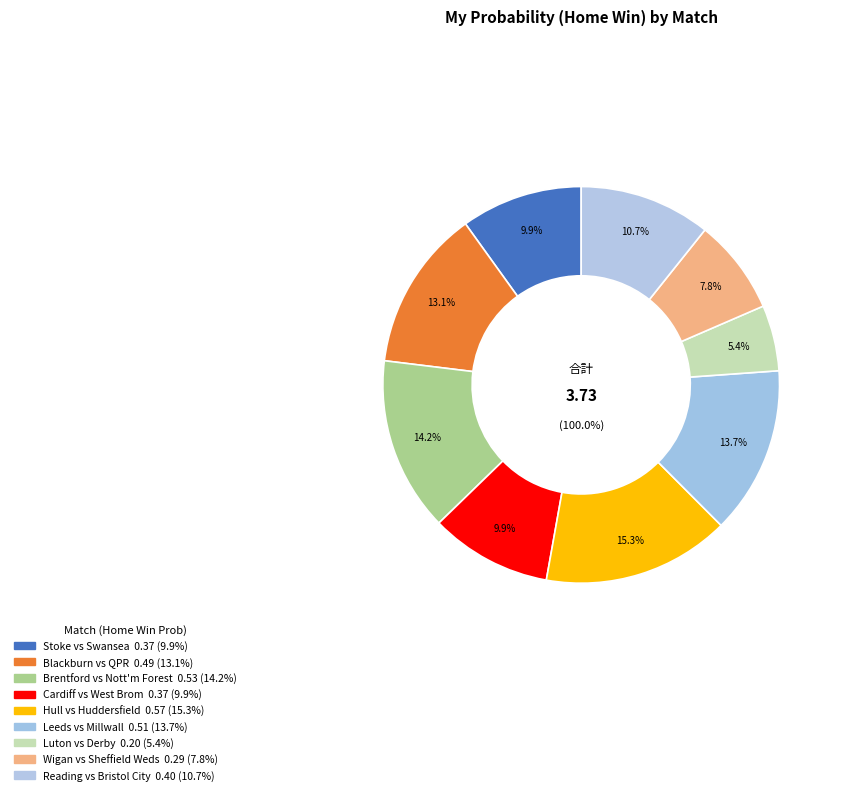

Which category has the biggest portion of the pie?

Hull vs Huddersfield